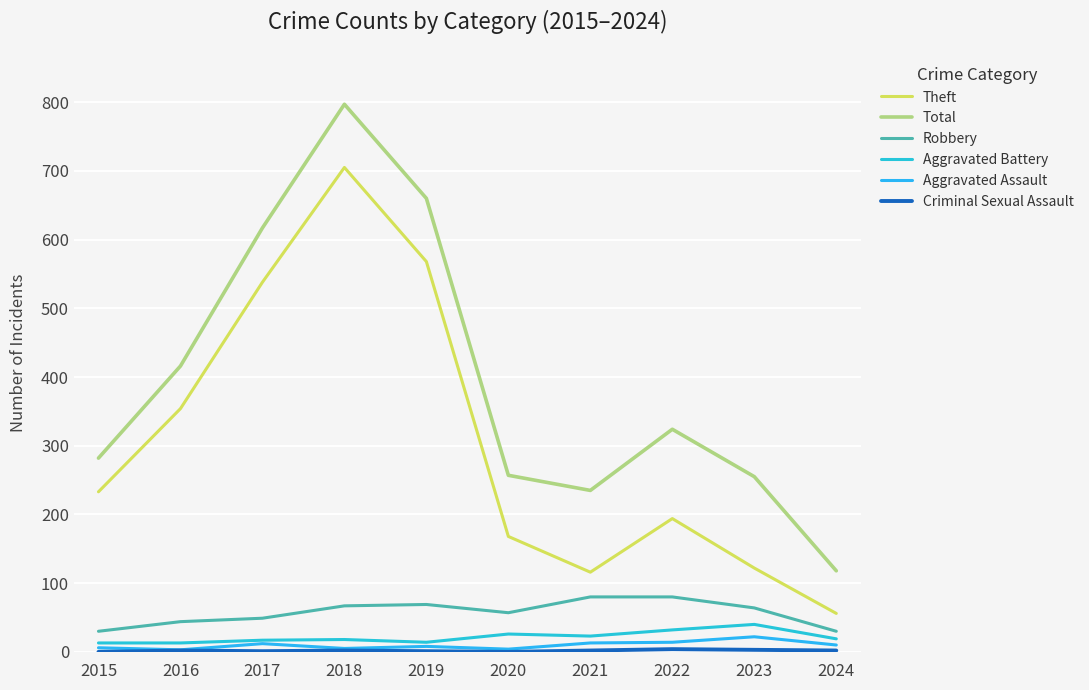

True or false: Aggravated Assault and Theft cross at least once.

False